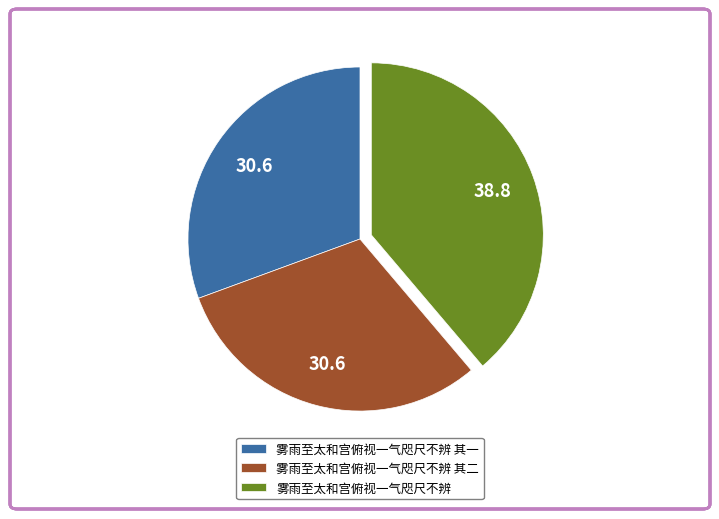

Which slice is the largest?

雾雨至太和宫俯视一气咫尺不辨